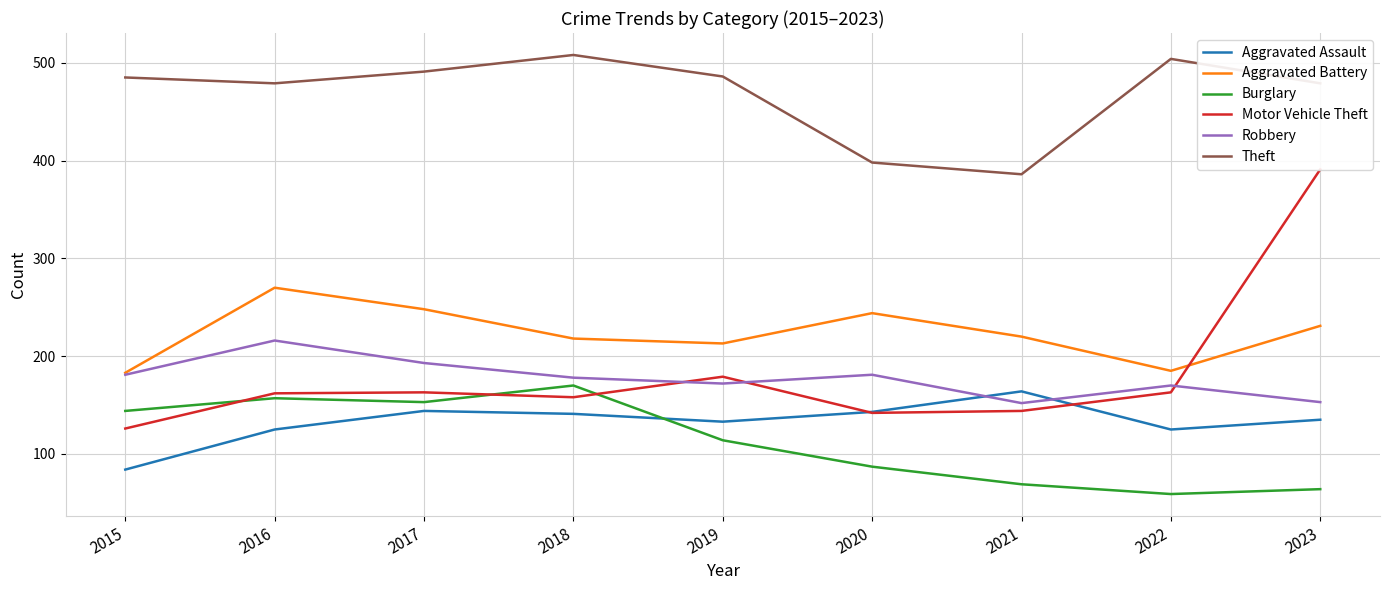

What is the difference between the highest and lowest values at 2019?

372